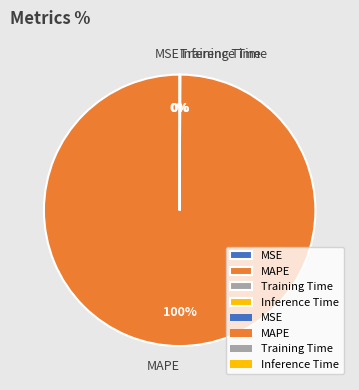

Which category accounts for the majority?

MAPE